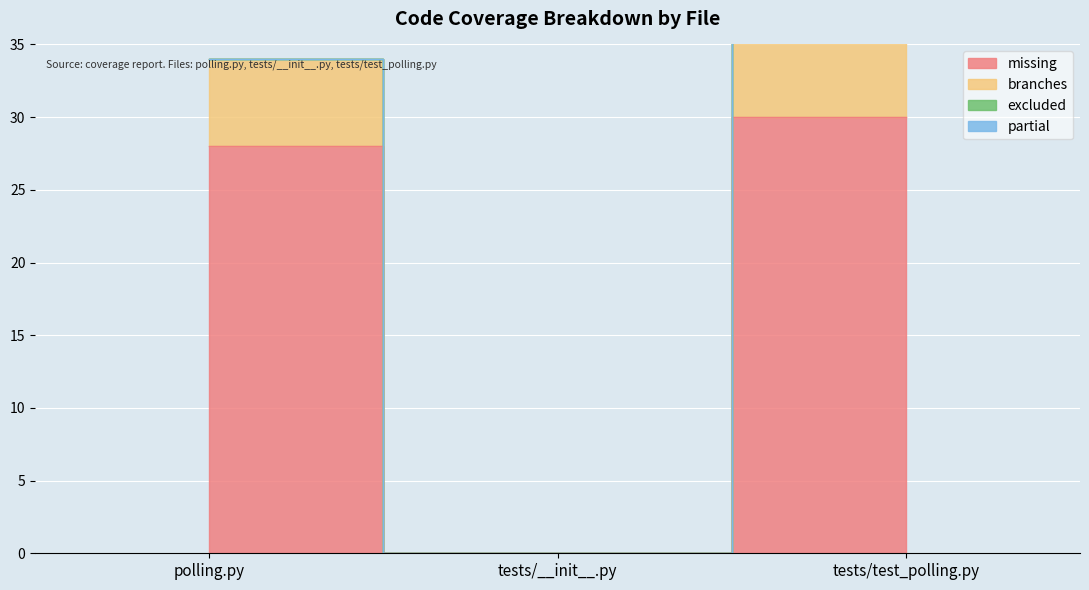

What is the spread (max minus min) of values at tests/test_polling.py?

30